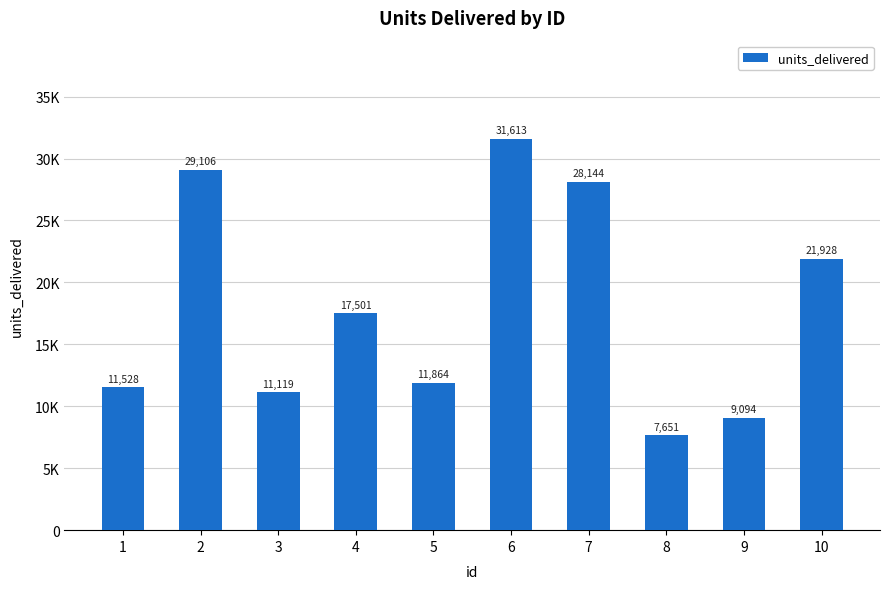

Rank the categories by value from lowest to highest.

8, 9, 3, 1, 5, 4, 10, 7, 2, 6